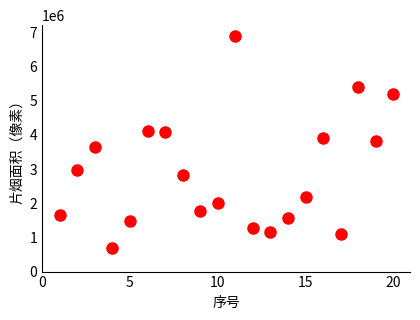

What is the range of X values (max minus min)?

19.0